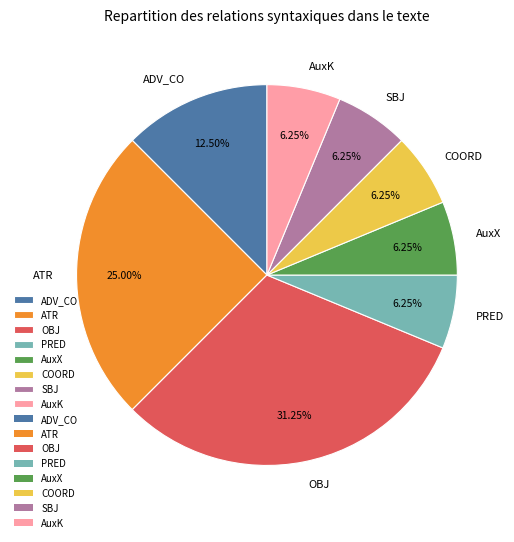

What percentage is the AuxK slice, to the nearest percent?

6%